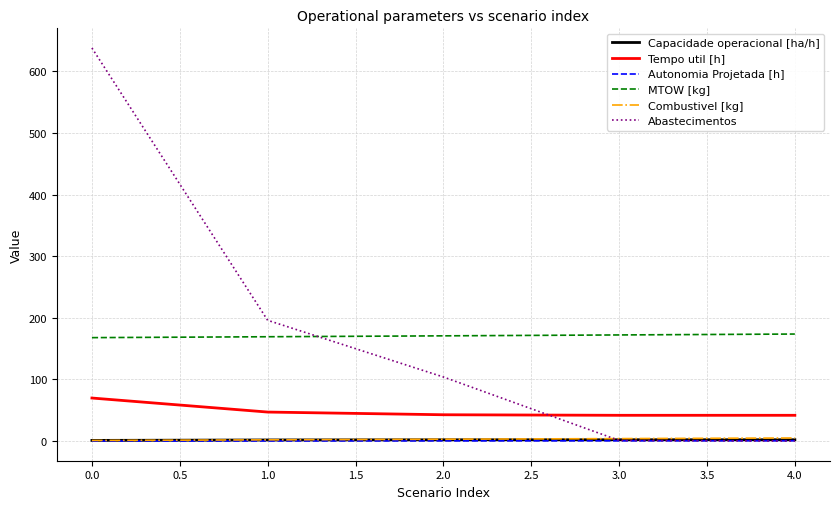

Is the value of Abastecimentos at 2.0 greater than the value of MTOW [kg] at 3.0?

No